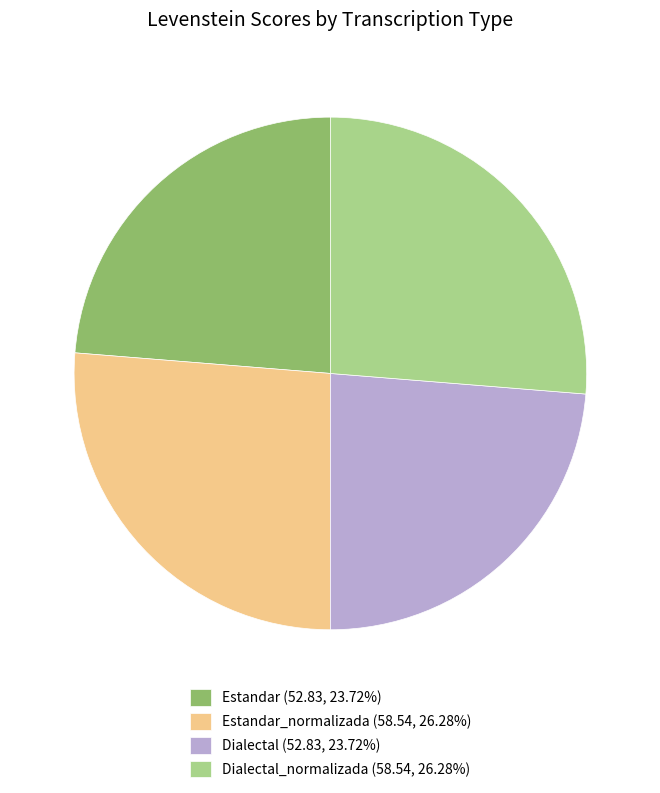

Is Dialectal (52.83, 23.72%) the majority of the pie?

No